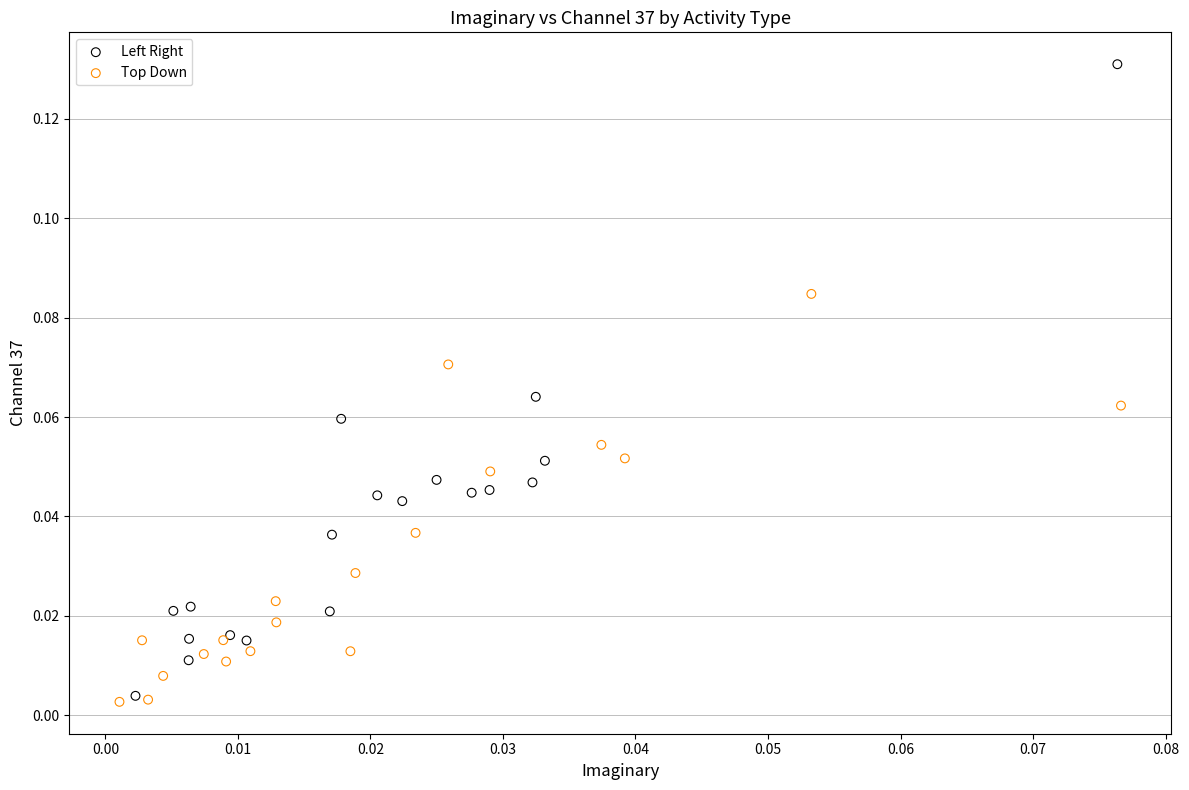

Which series has the widest spread of Y values?

Left Right